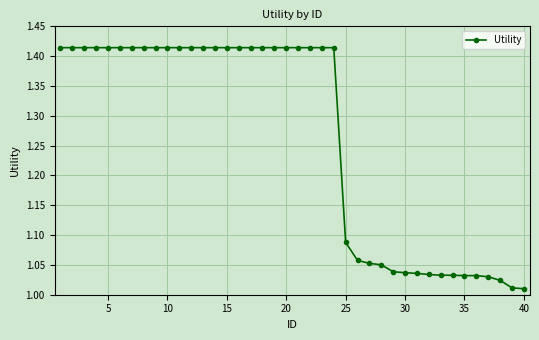

Count the number of data series in this chart.

1